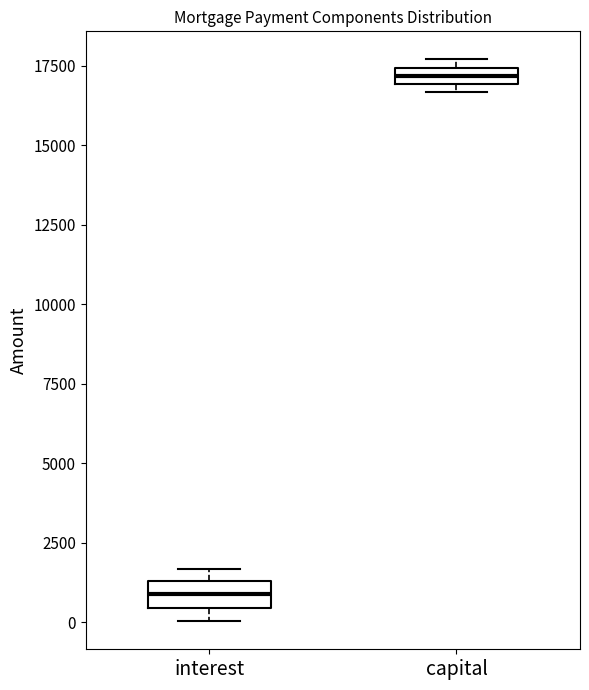

Which box's median line is the lowest?

interest